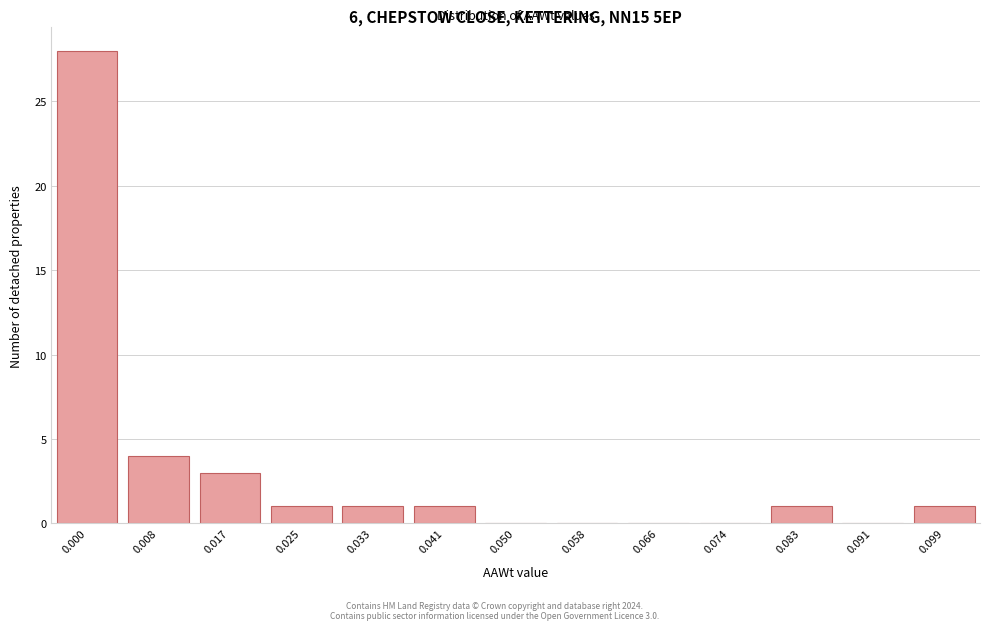

Reading left to right, extract all data points from this chart.

0.000=28	0.008=4	0.017=3	0.025=1	0.033=1	0.041=1	0.050=0	0.058=0	0.066=0	0.074=0	0.083=1	0.091=0	0.099=1